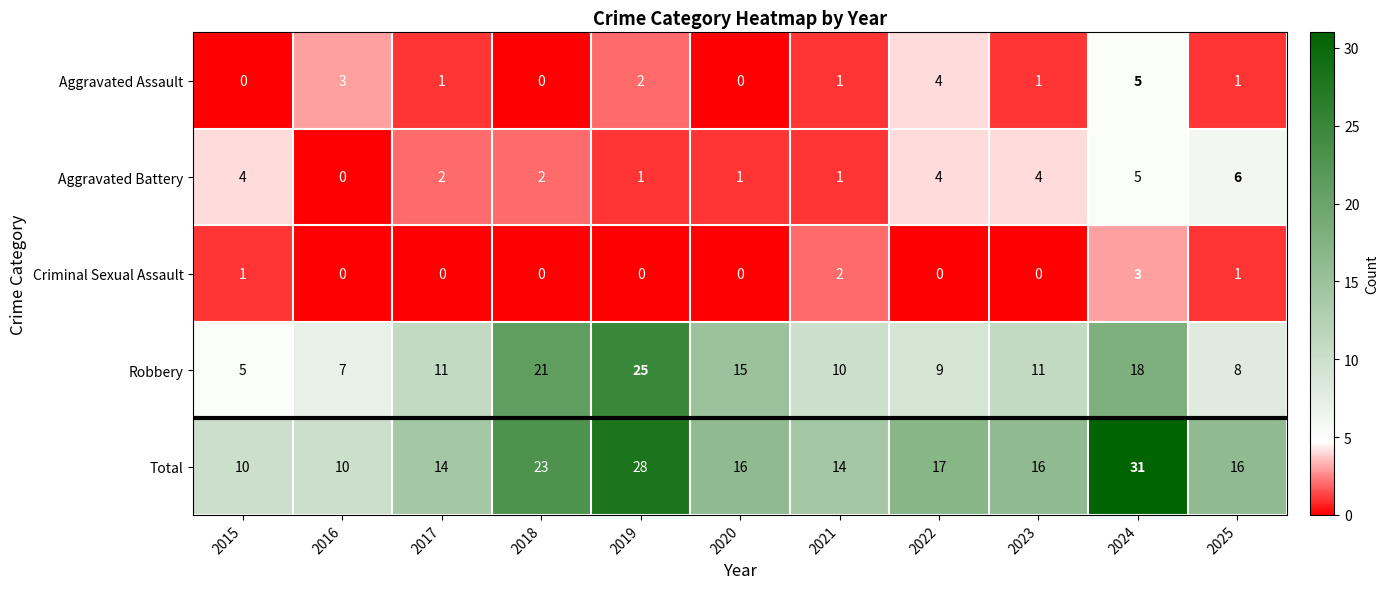

Which category has the highest value across all series?

2024